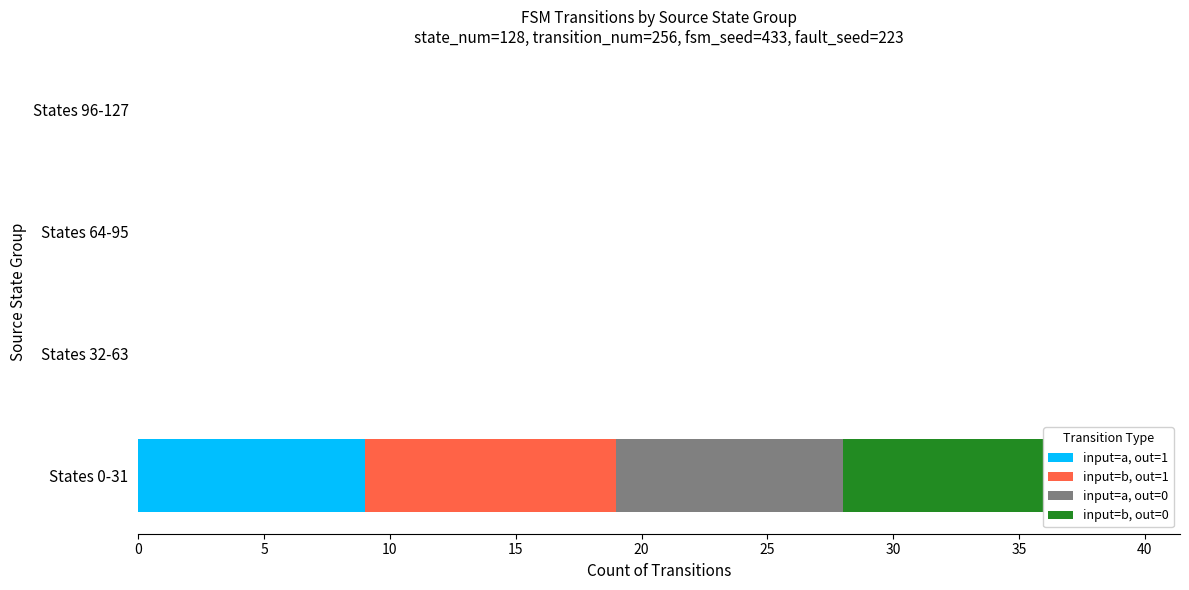

True or false: input=b, out=0 has a value of 0 at States 32-63.

True